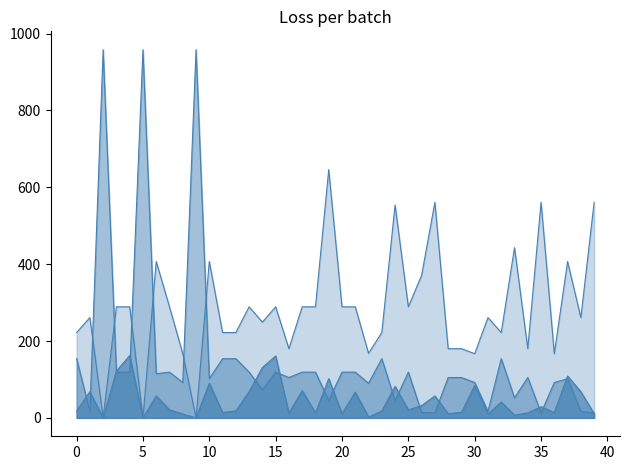

In SPC_SPACE_line, how many points are higher than both neighbors (excluding endpoints)?

14